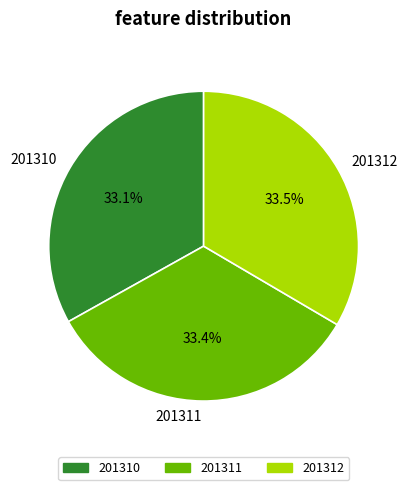

True or false: 201310 accounts for 33% of the total.

True